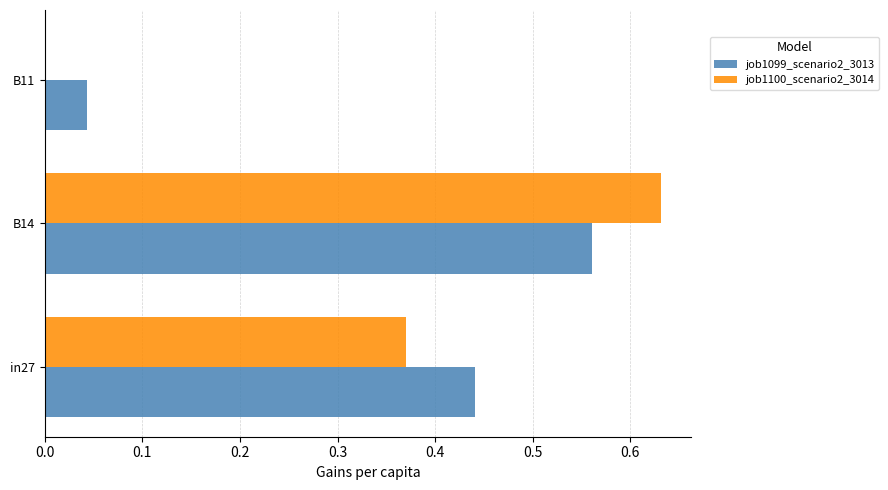

What is the sum of all job1099_scenario2_3013 values?

1.0